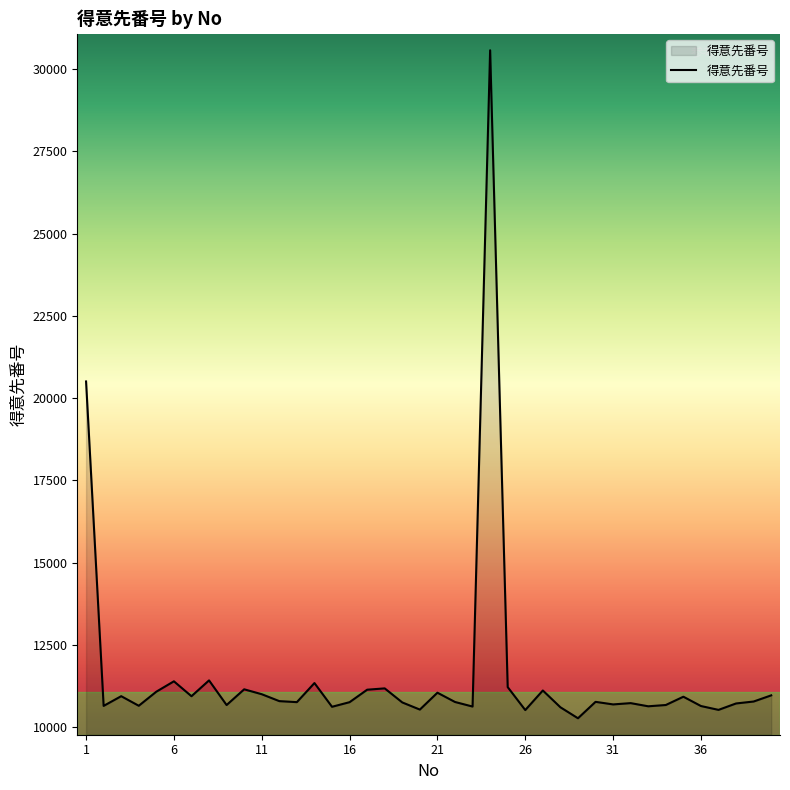

How many lines are shown in the chart?

1